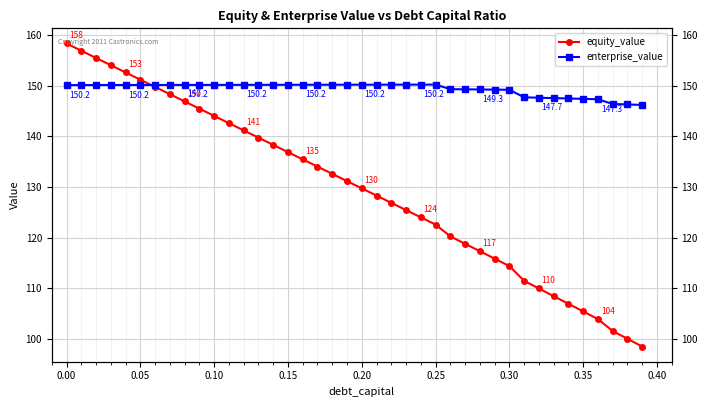

Is it true that enterprise_value equals 42.6 at 0.00?

False